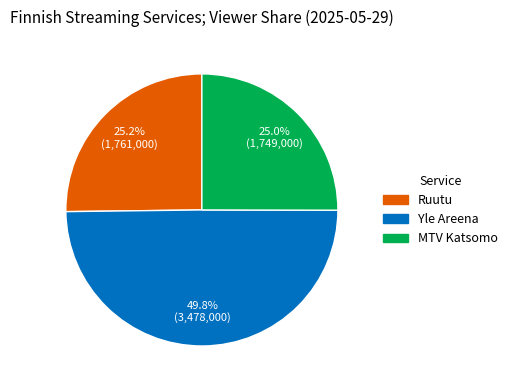

Is Ruutu the majority of the pie?

No